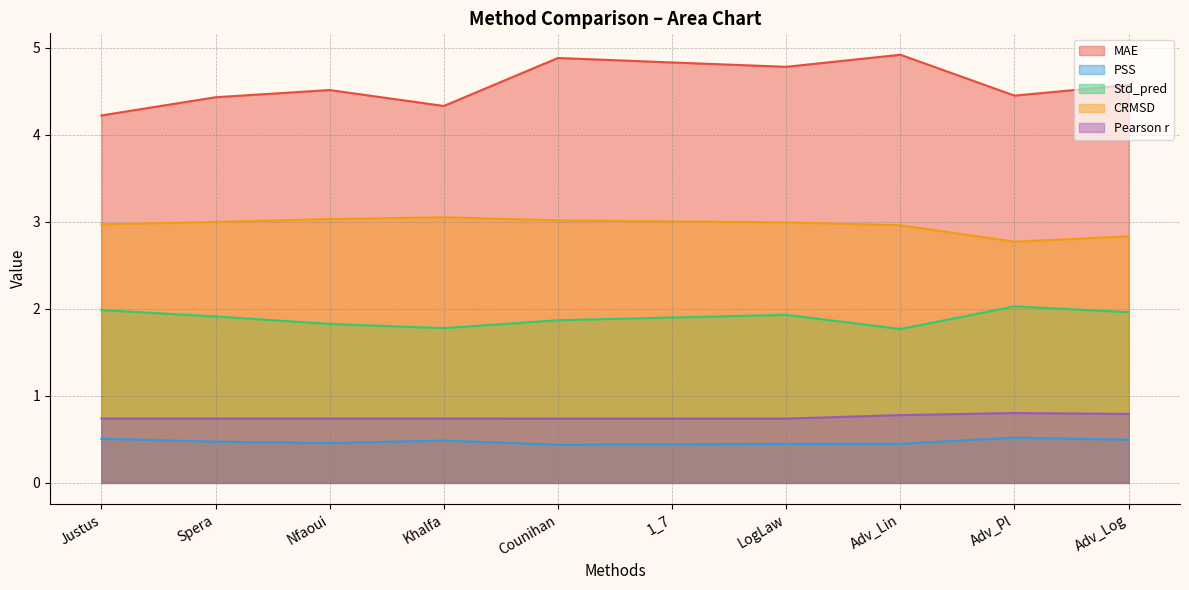

At Nfaoui, list the series in order from smallest to largest.

PSS, Pearson r, Std_pred, CRMSD, MAE